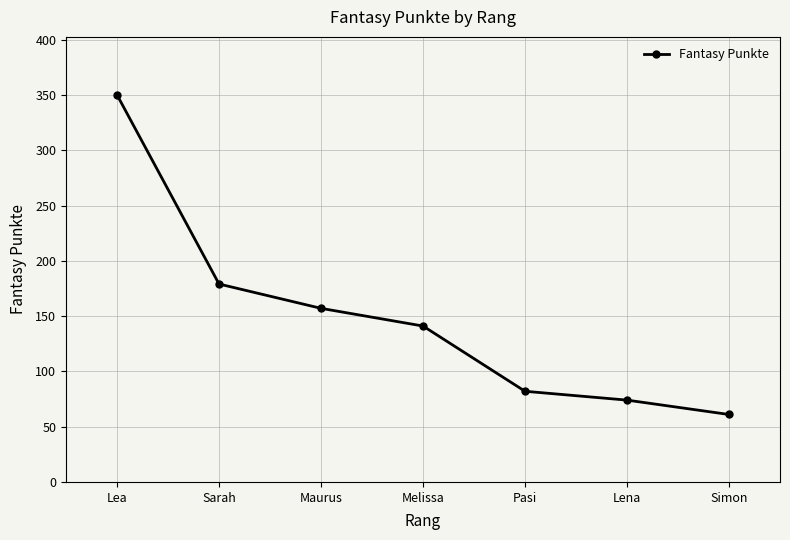

What is the average value?

149